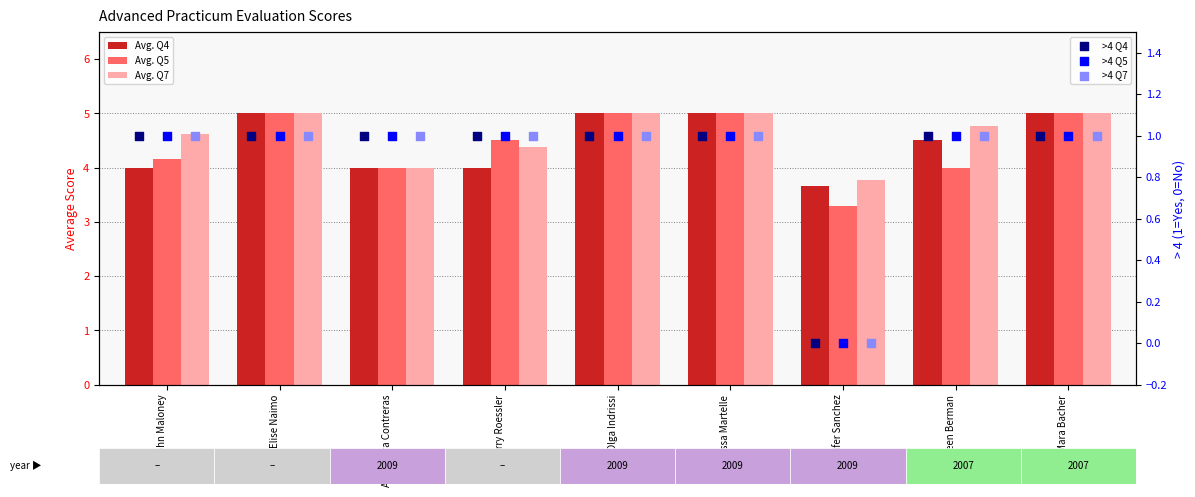

At how many categories does at least one series exceed 3?

9